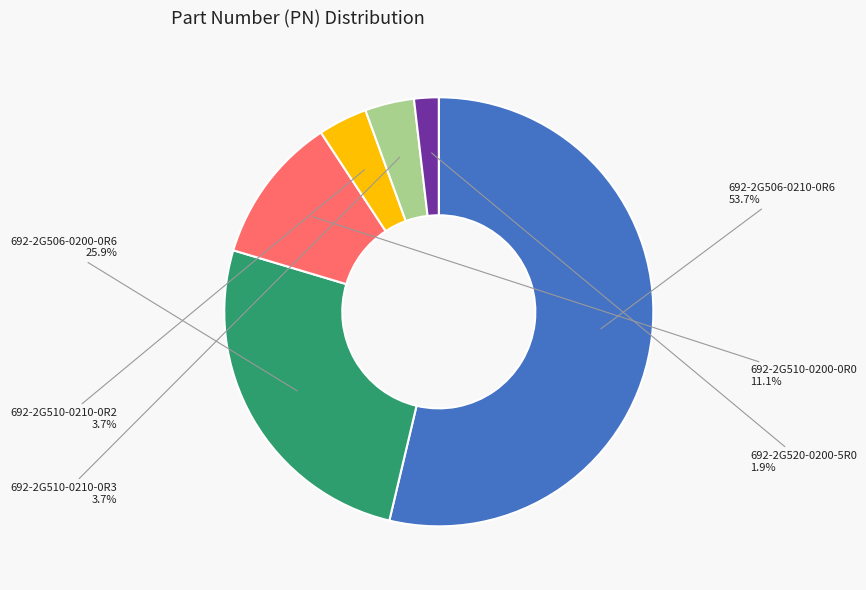

Is there a majority slice in this chart?

Yes